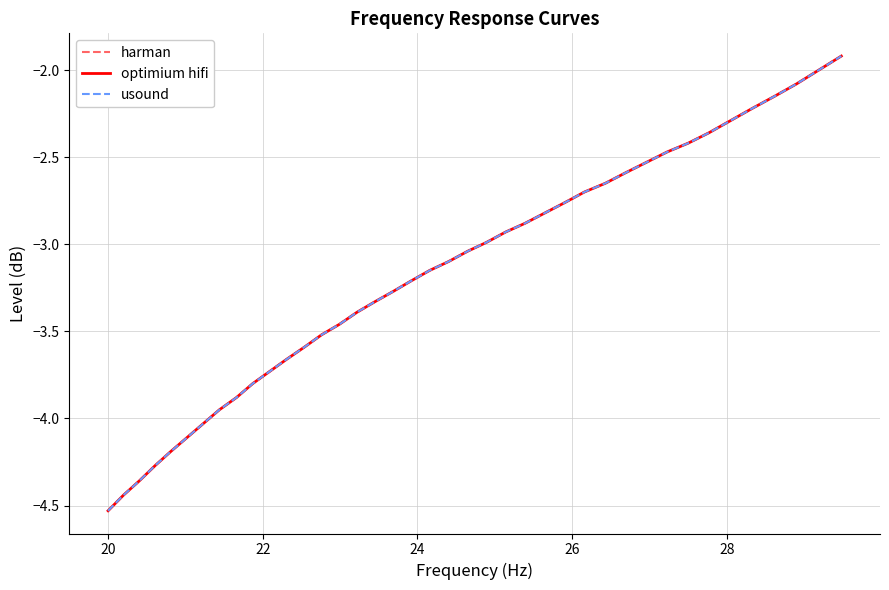

What is the highest value of the usound series?

-1.9